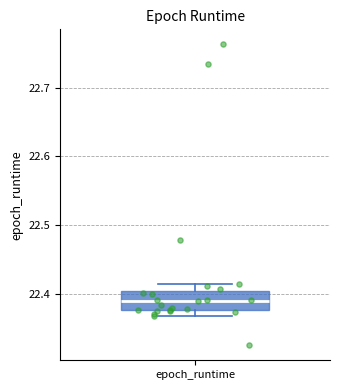

Where does the upper whisker of the box for epoch_runtime end on the y-axis? The values are not printed on the chart, so give them approximately, as read against the axis.

22.41